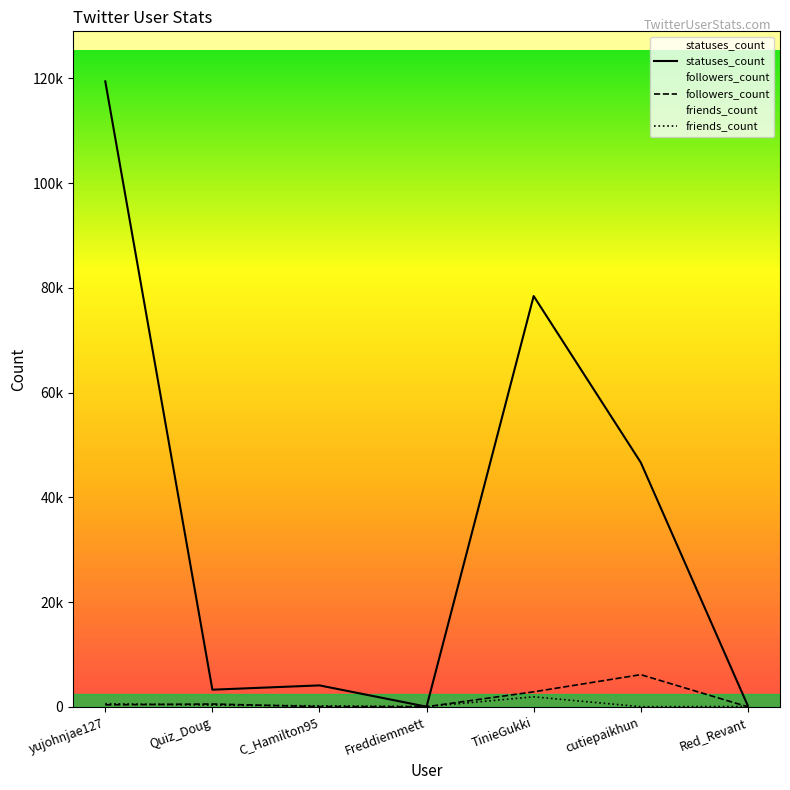

The value of statuses_count at Freddiemmett is 25. True or false?

True